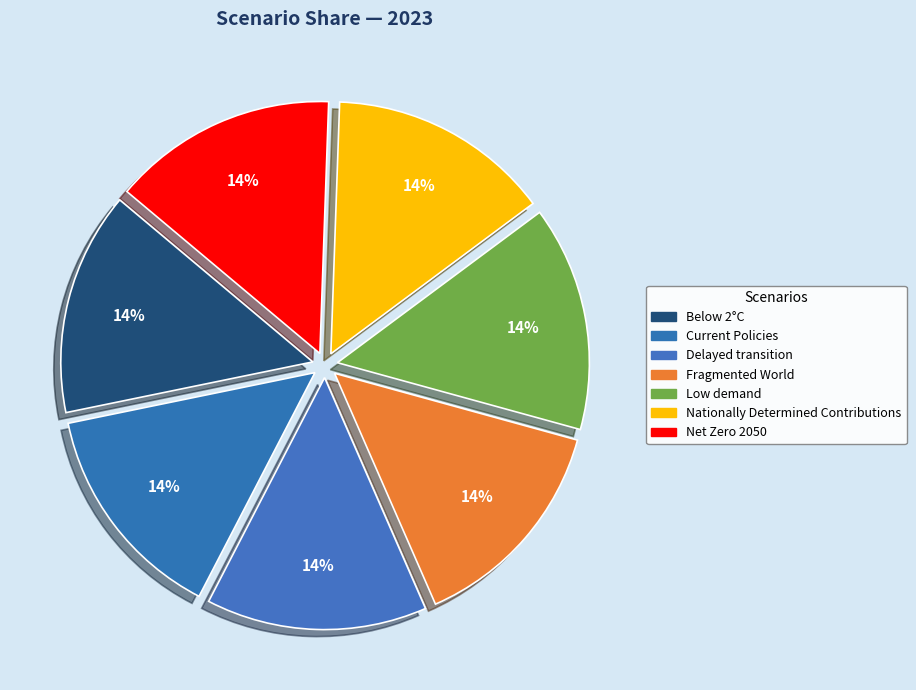

Is it true that Below 2°C is 14% of the pie?

True